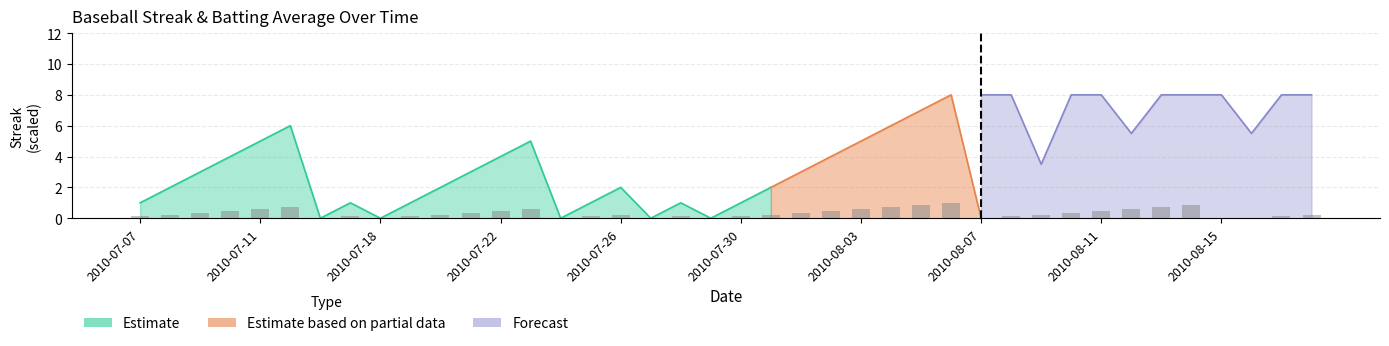

Between 2010-07-29 and 2010-07-16, which is larger?

2010-07-29